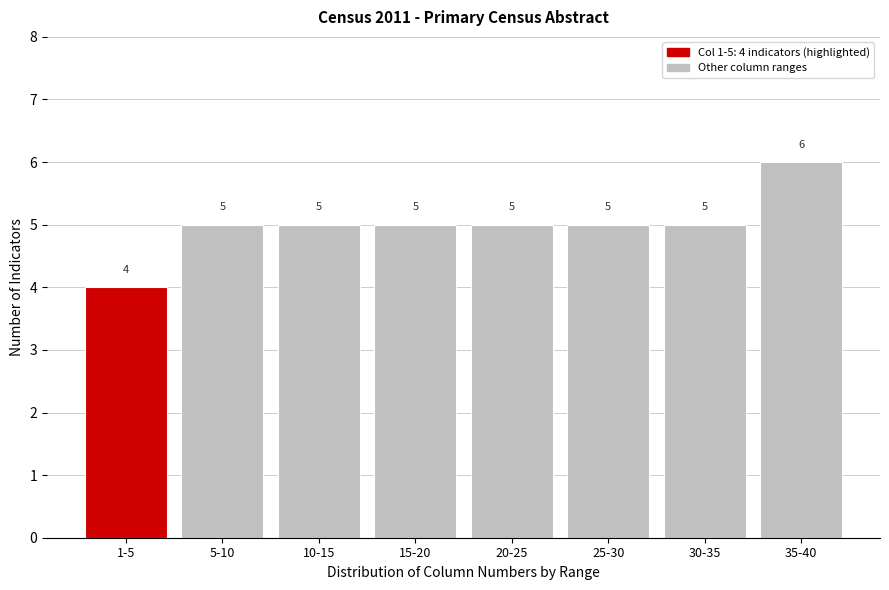

Reading left to right, what are all the values shown in this chart?

4	5	5	5	5	5	5	6